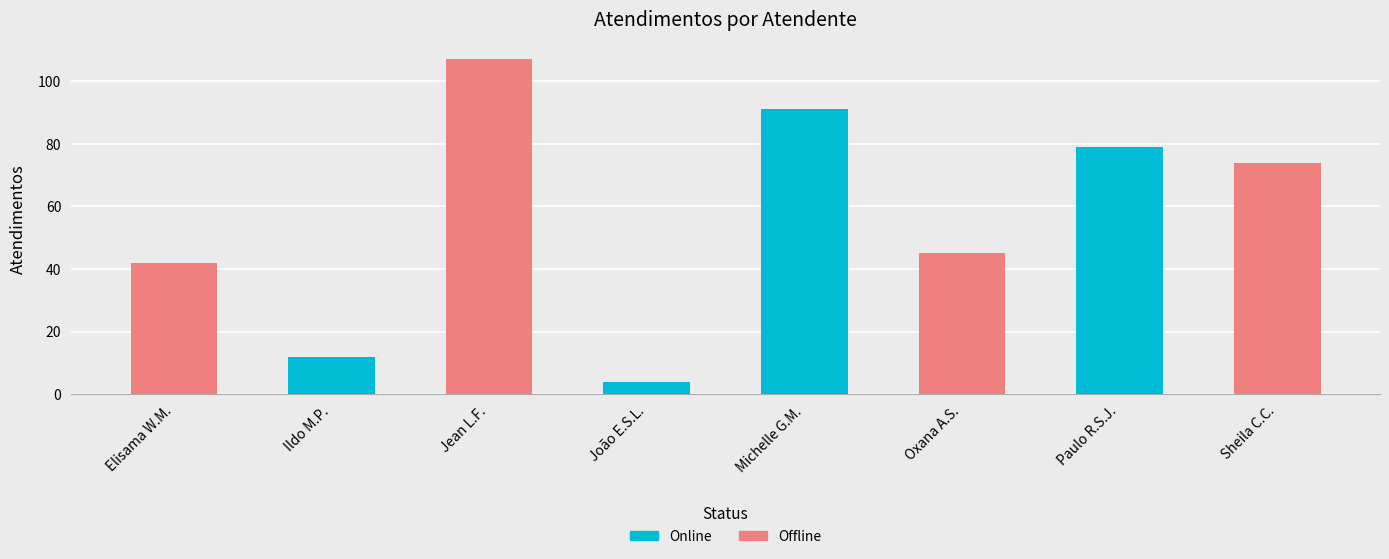

What position from the left is João Eduardo Simplicio de Lima?

4